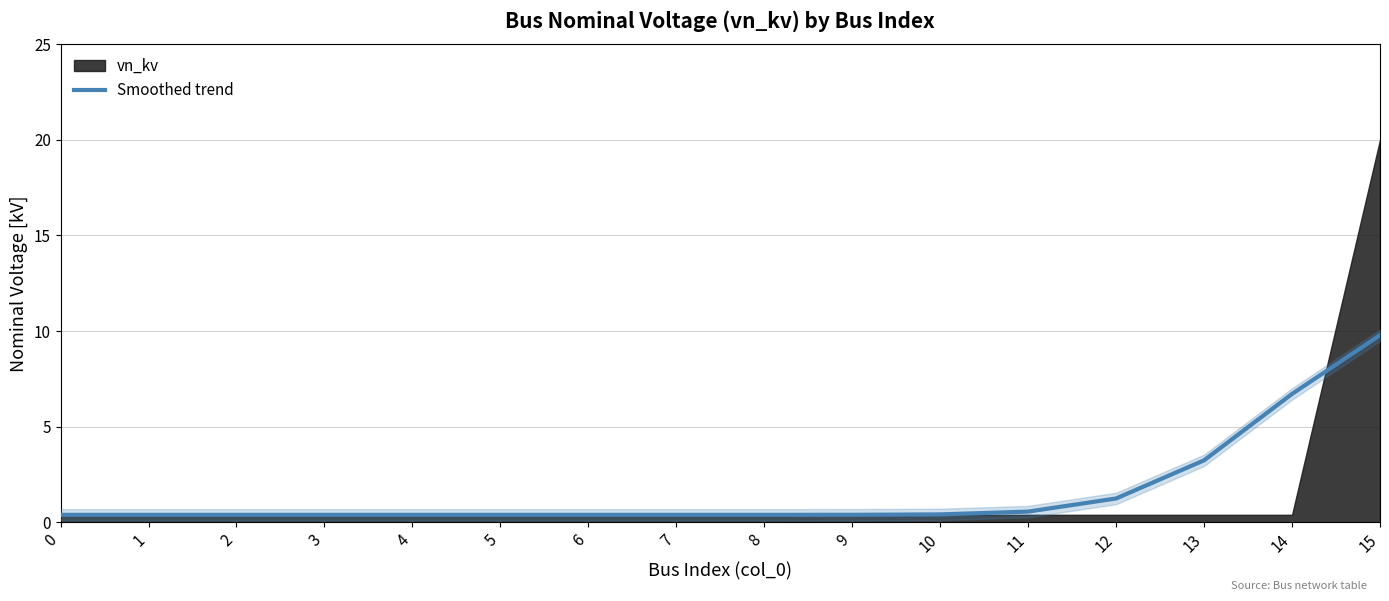

How many lines are shown in the chart?

1